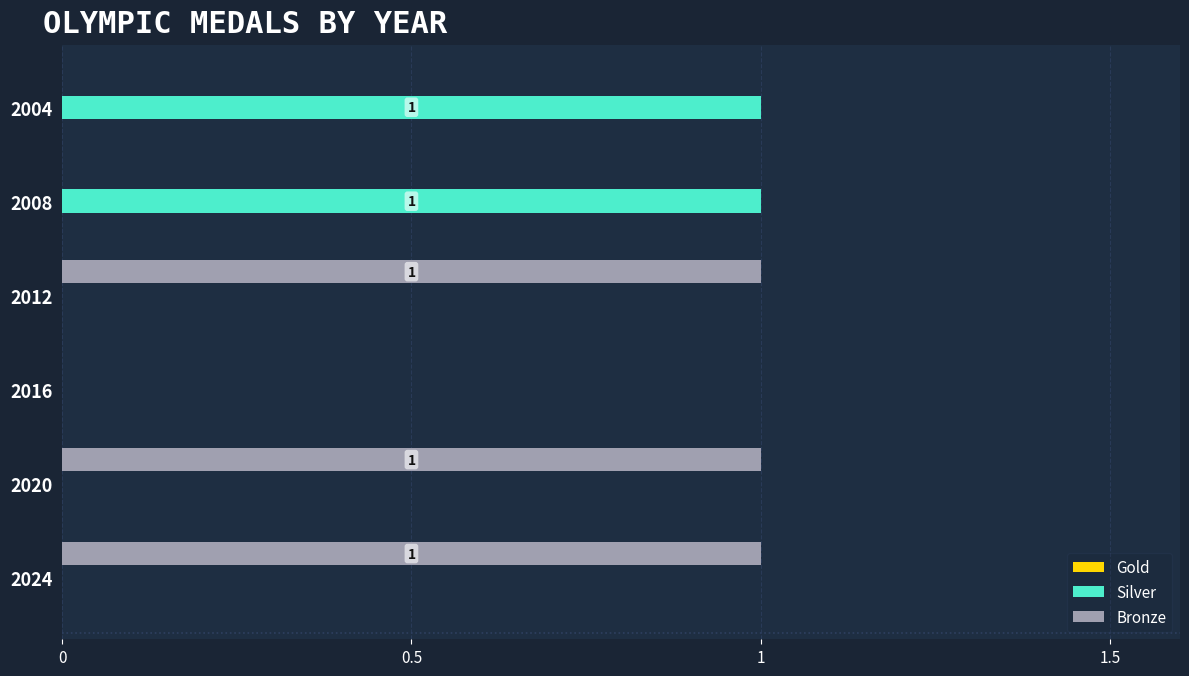

What is the sum of all Bronze values?

3